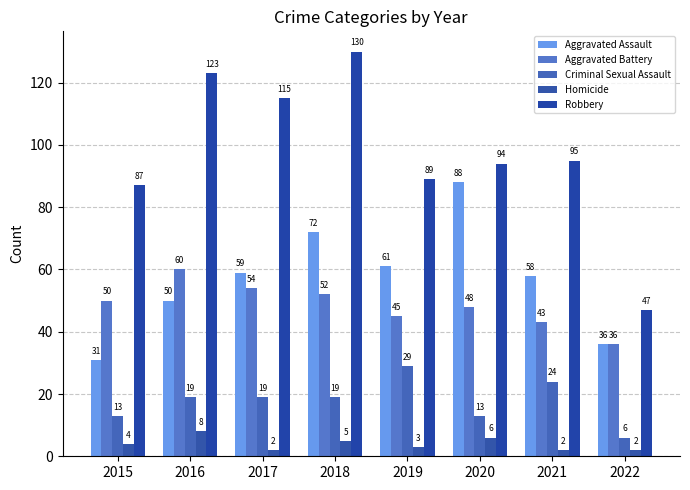

How many series are shown in this chart?

5